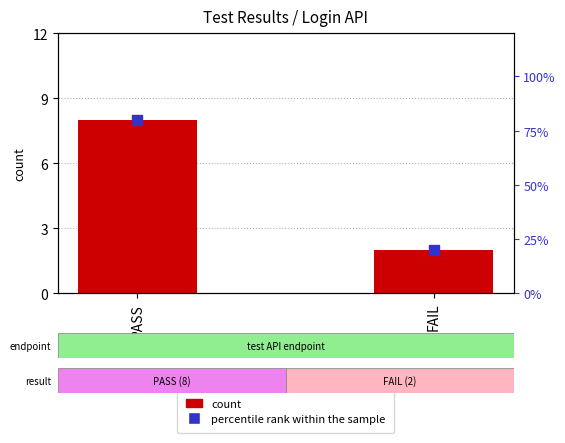

Which series contains the highest Y value?

percentile rank within the sample